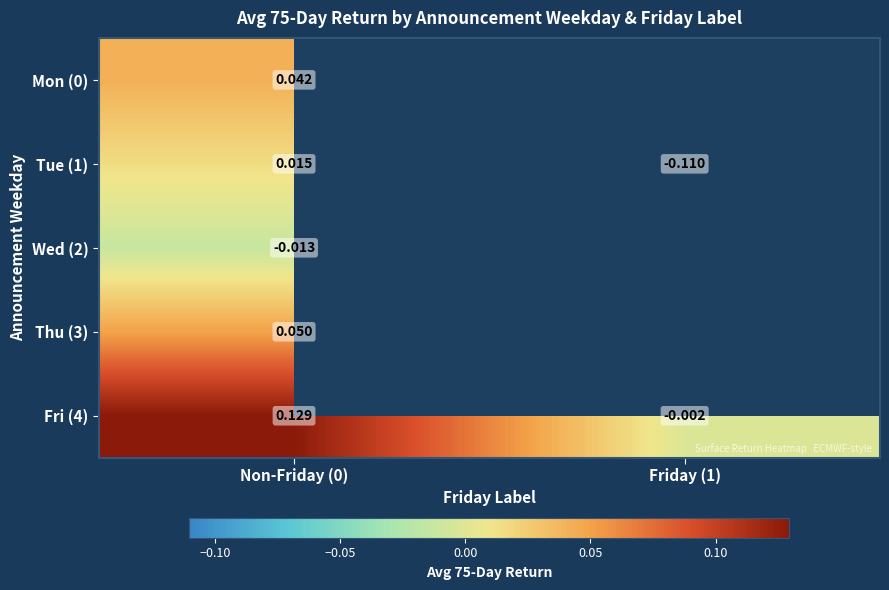

Is the value of Fri (4) at Friday (1) greater than the value of Mon (0) at Non-Friday (0)?

No